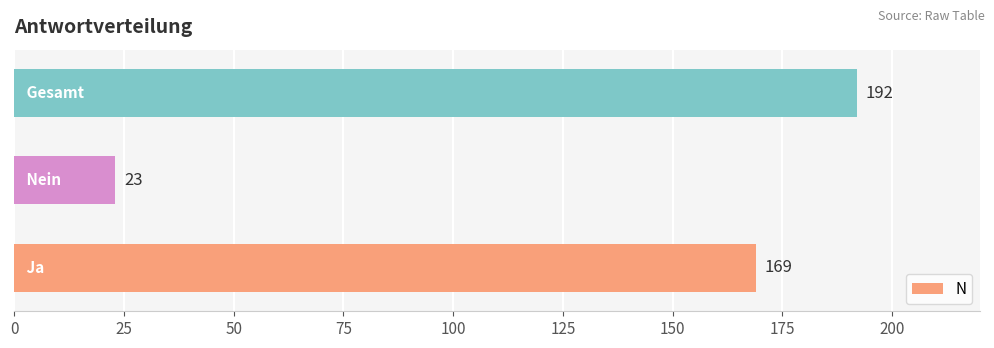

Count the number of categories in the chart.

3